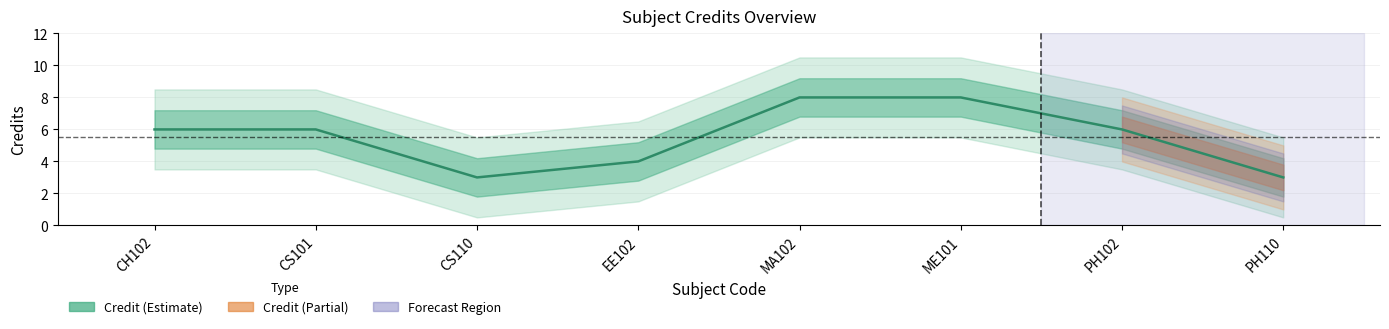

What position from the left is MA102?

5